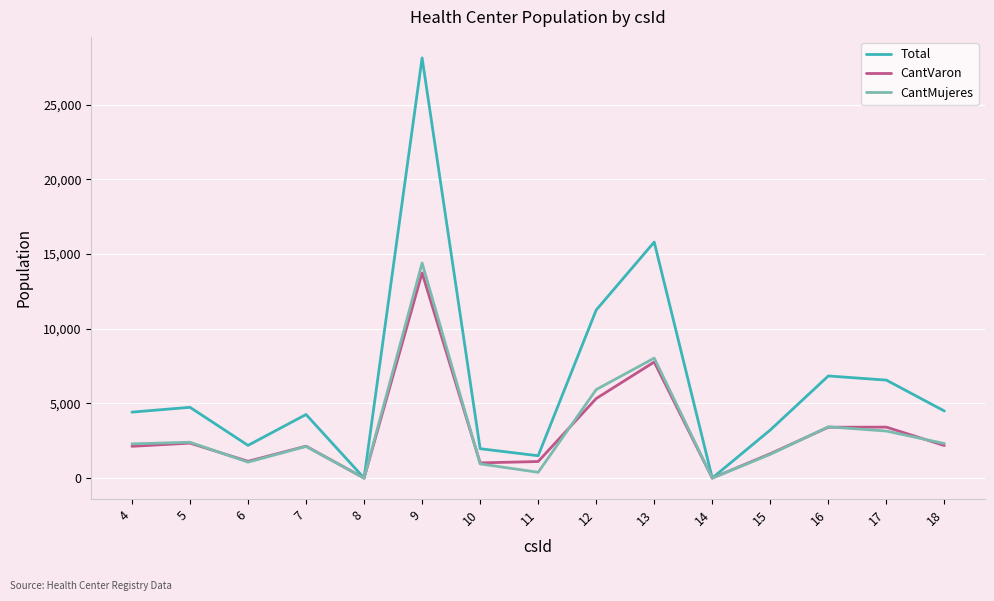

What is the difference between the CantVaron values at 6 and 17?

2290